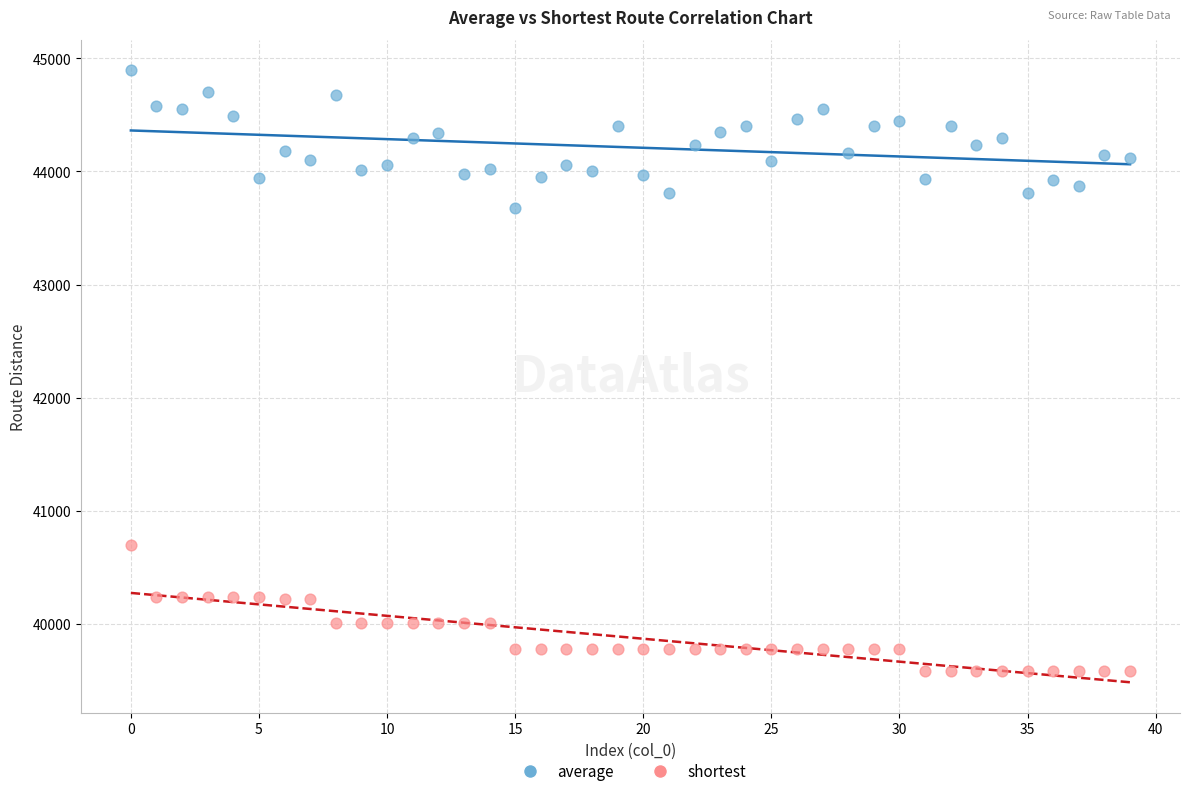

What are all the series names shown in the legend?

average, shortest